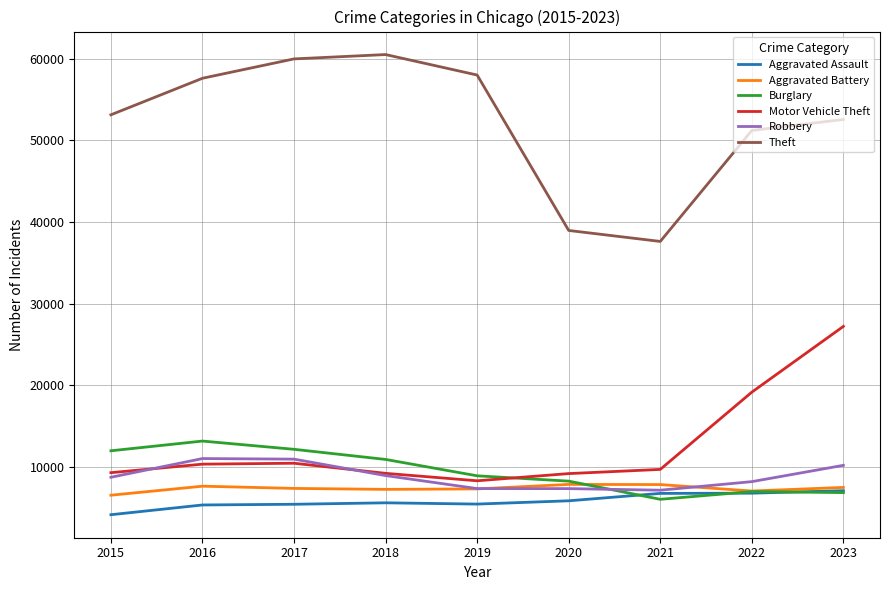

Rank the series by their maximum value, from highest to lowest.

Theft, Motor Vehicle Theft, Burglary, Robbery, Aggravated Battery, Aggravated Assault